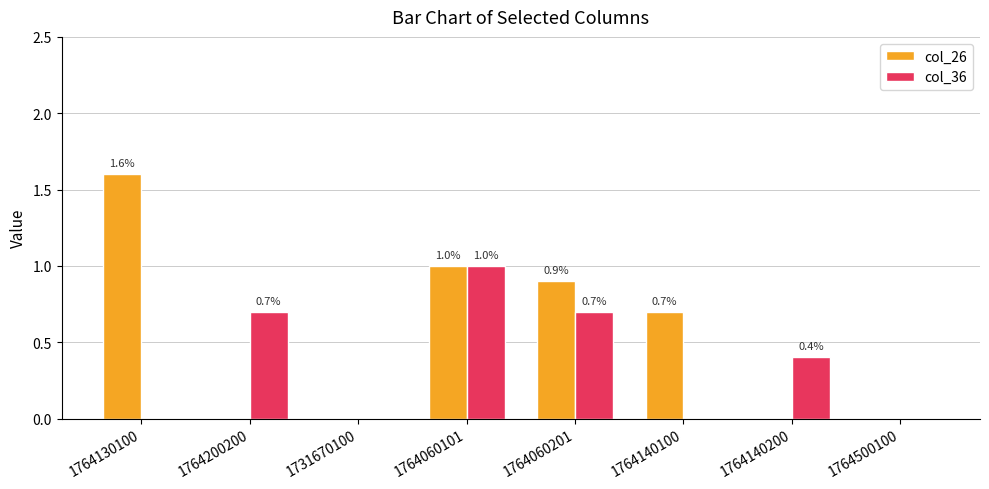

What is the difference between the col_26 values at 1764140100 and 1764500100?

0.7